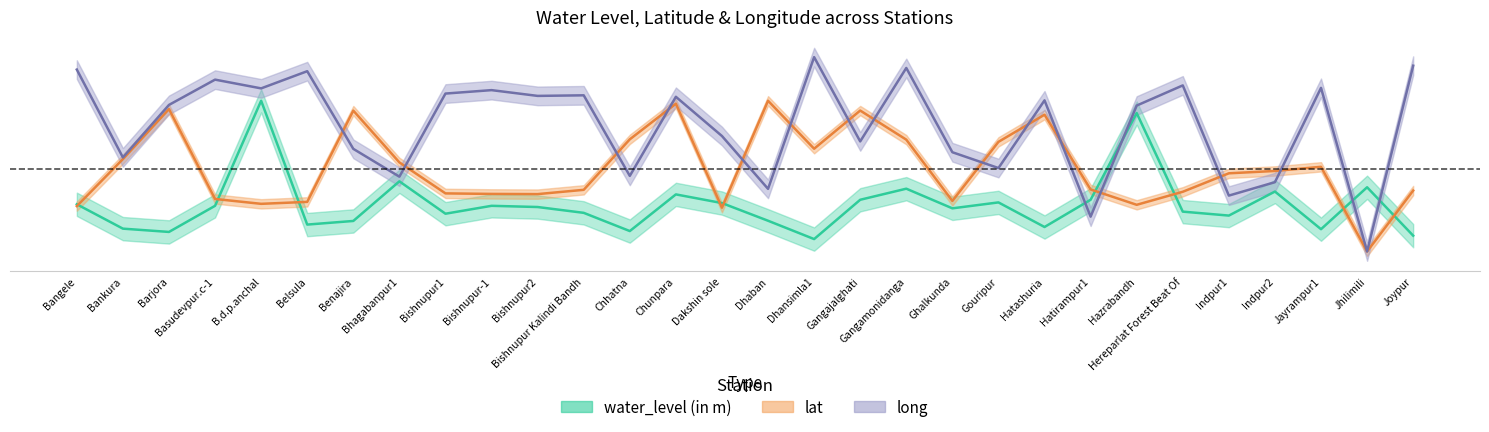

Is the value of lat at Belsula greater than the value of long at Bishnupur Kalindi Bandh?

No